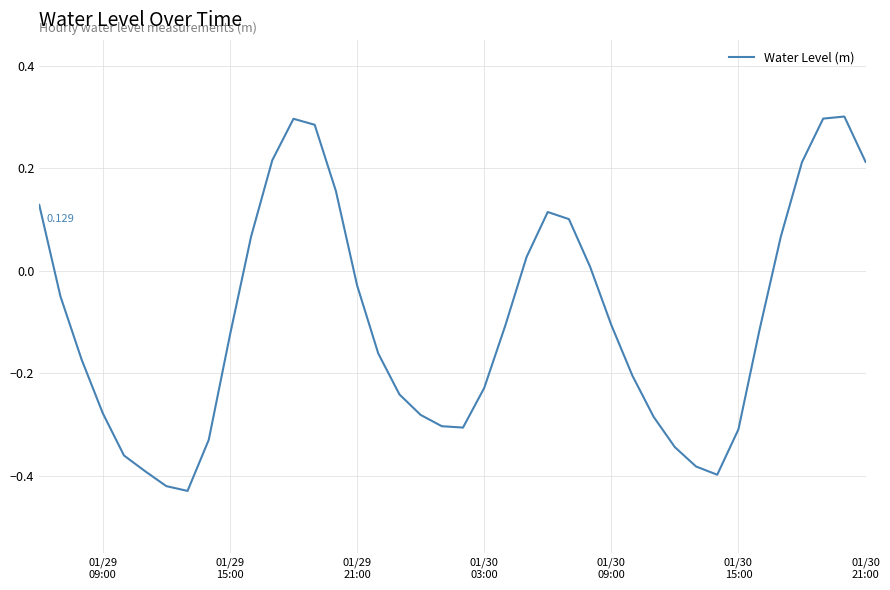

Count the number of values greater than 0.

15